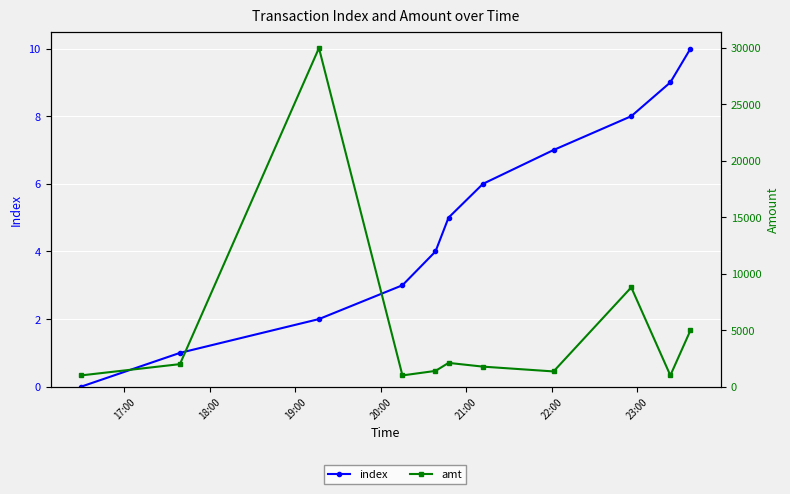

True or false: amt and index cross at least once.

False